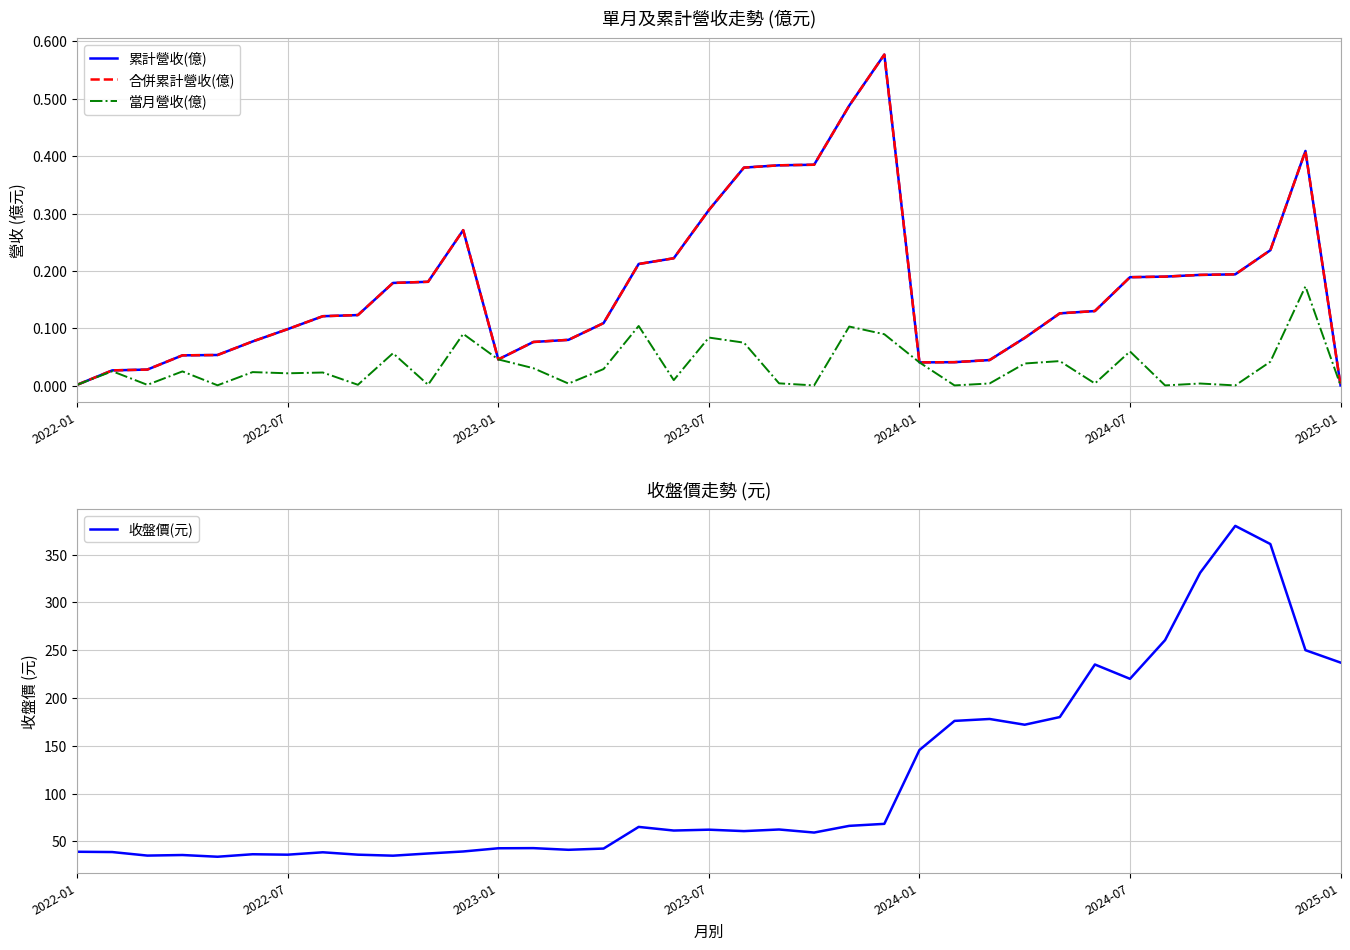

True or false: 當月營收(億) has a value of 0.0 at 33.

True